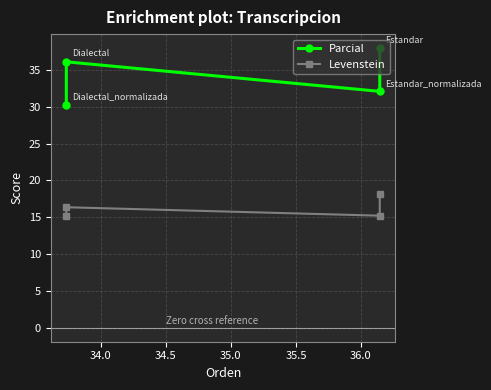

What is the difference between the Parcial values at 35.0 and 34.5?

5.9